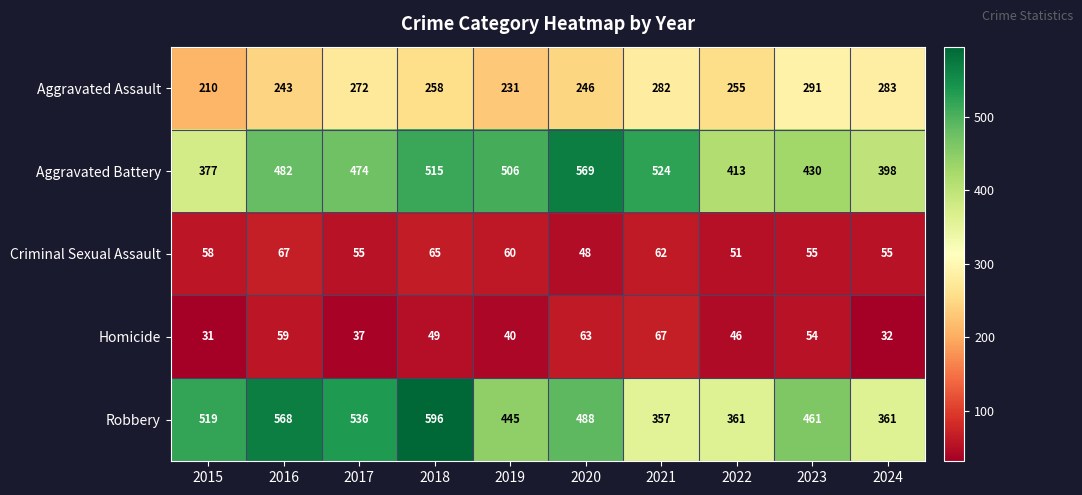

What is the total value across all series at 2023?

1291